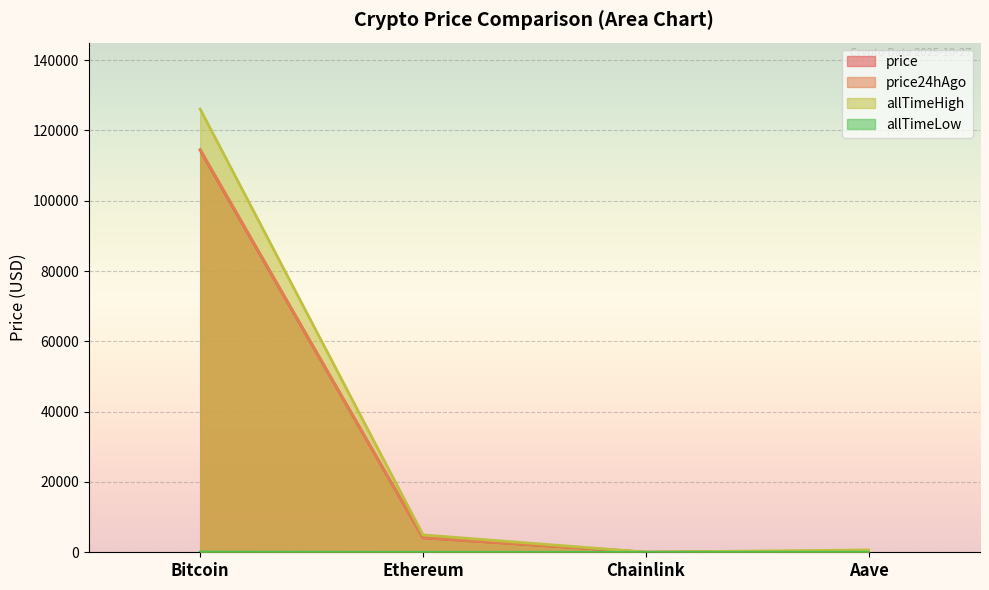

What is the value of the allTimeHigh point at the 4th from the left?

661.7